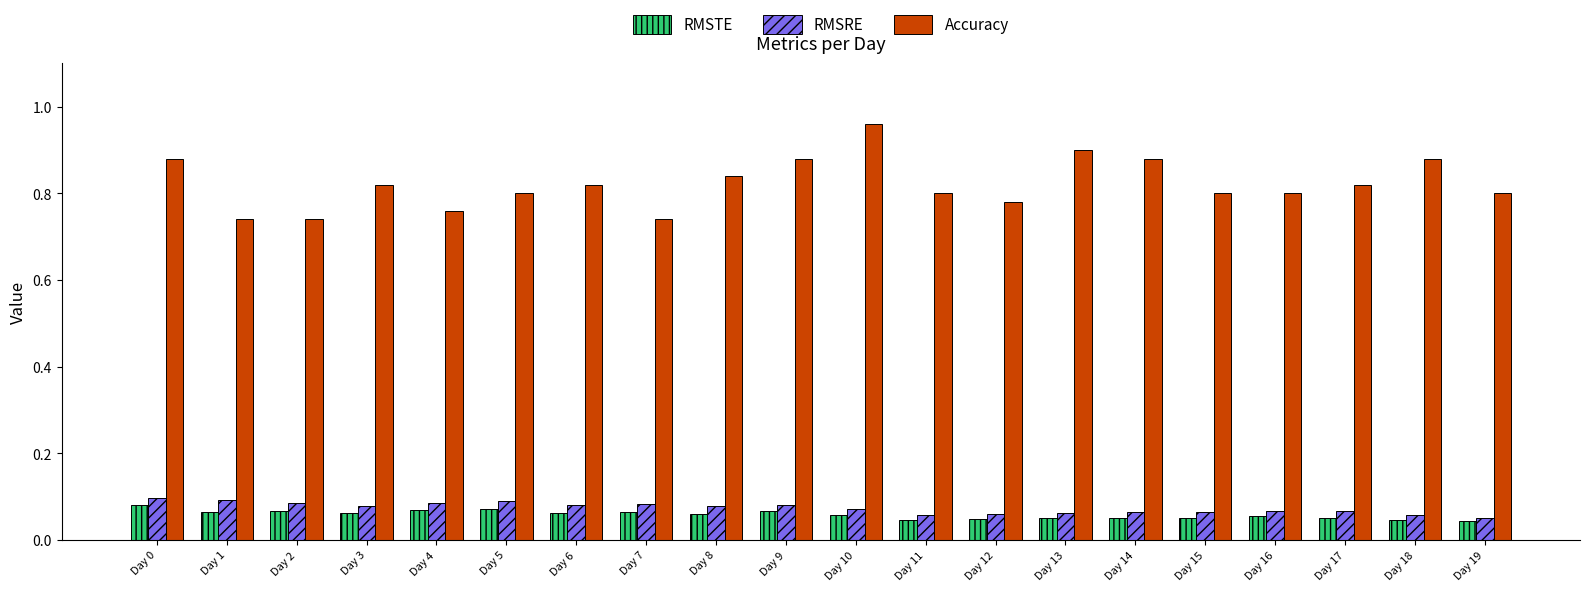

At Day 8, list the series in order from largest to smallest.

Accuracy, RMSRE, RMSTE